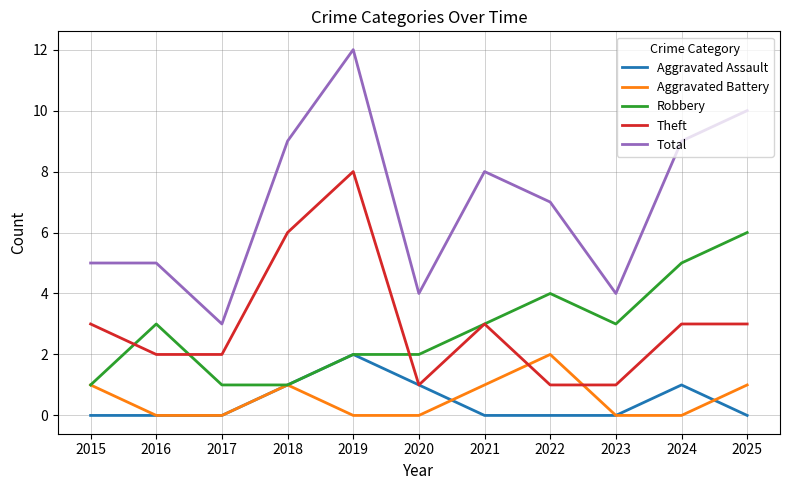

Is this an area chart (filled region under the line)?

No